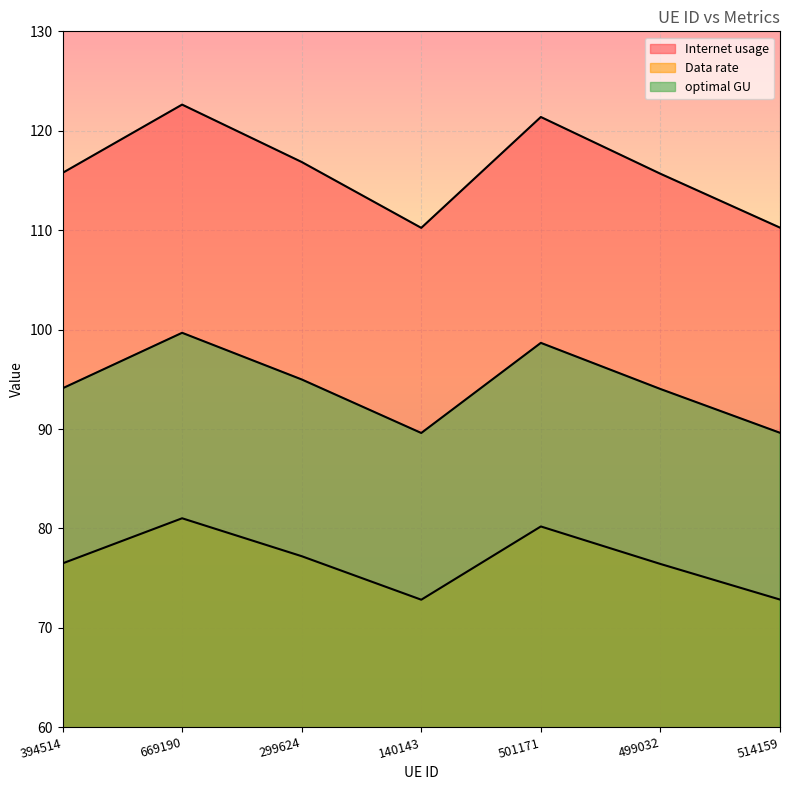

How many interior local peaks does the Data rate series have?

2